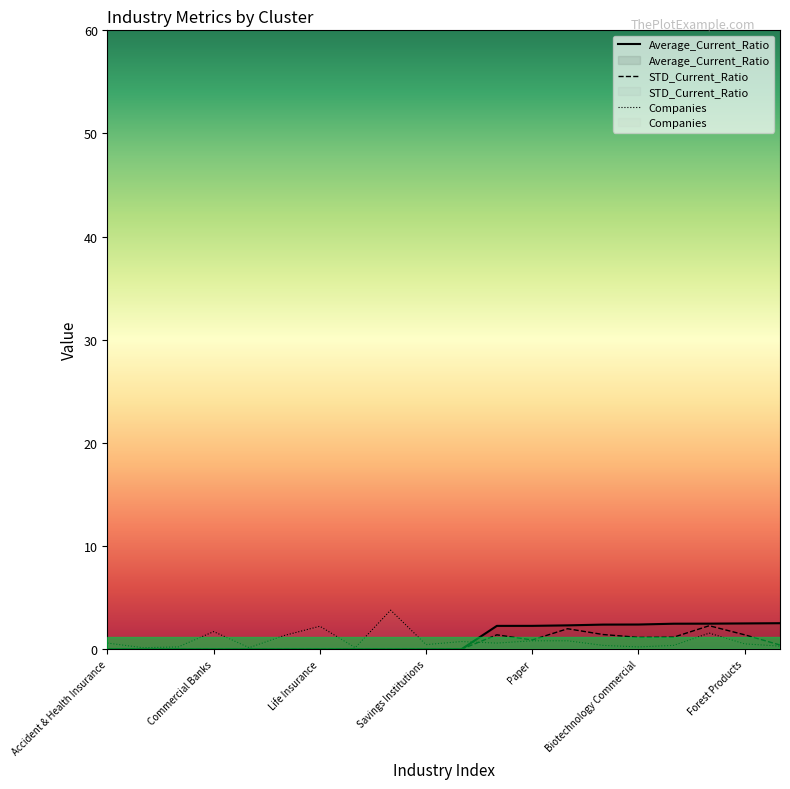

Where do Companies and STD_Current_Ratio first cross each other?

10 and 11